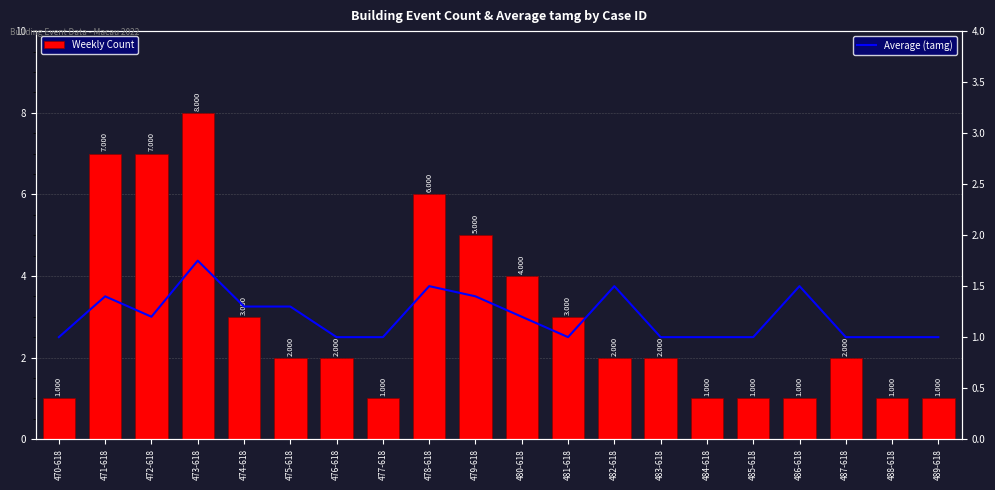

What is the label of the 15th bar from the right?

475-618